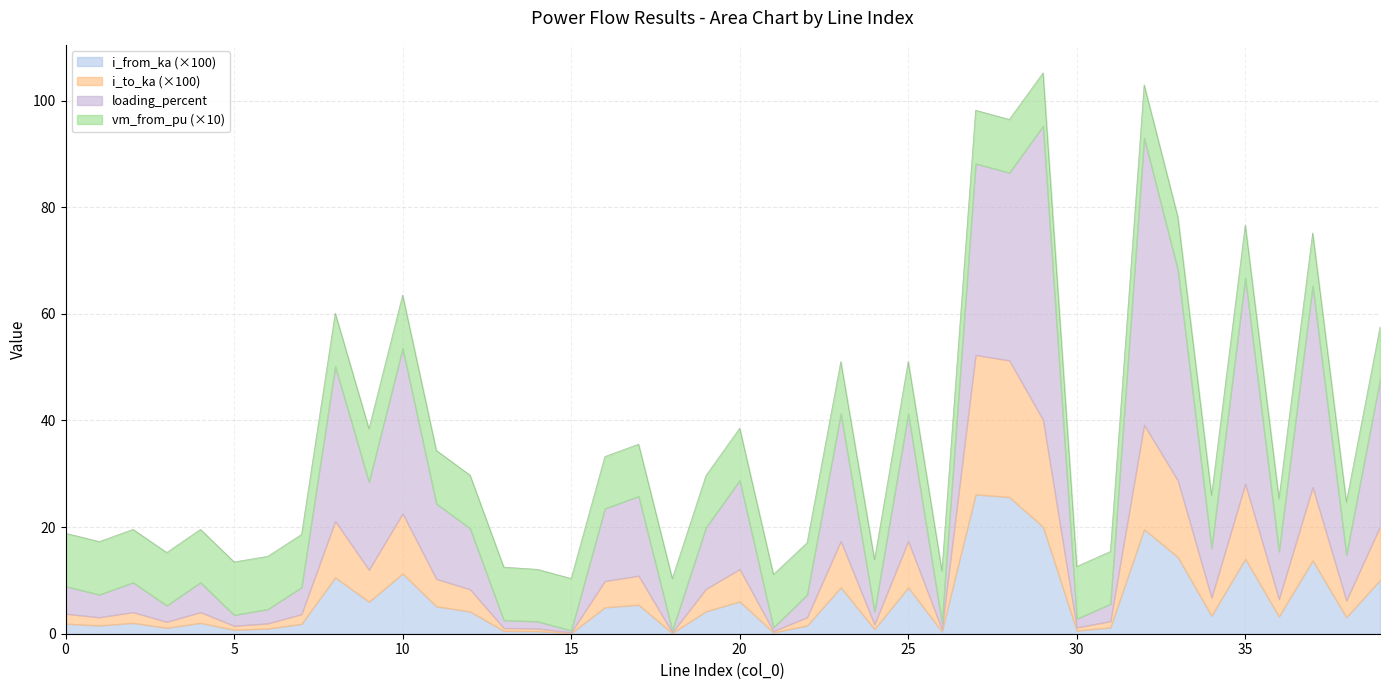

What are all the series names shown in the legend?

i_from_ka (×100), i_to_ka (×100), loading_percent, vm_from_pu (×10)